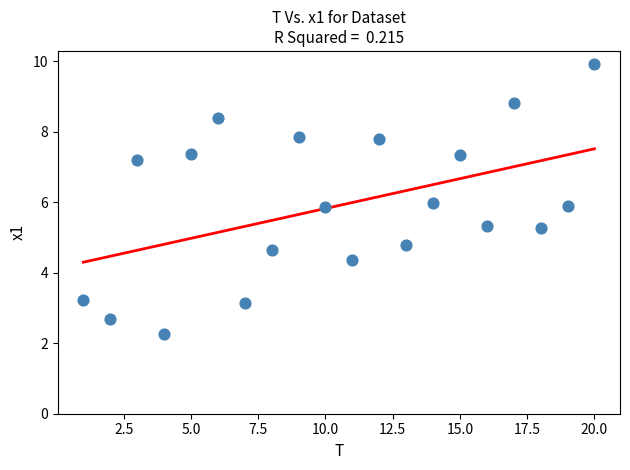

What is the range of Y values (max minus min)?

7.7